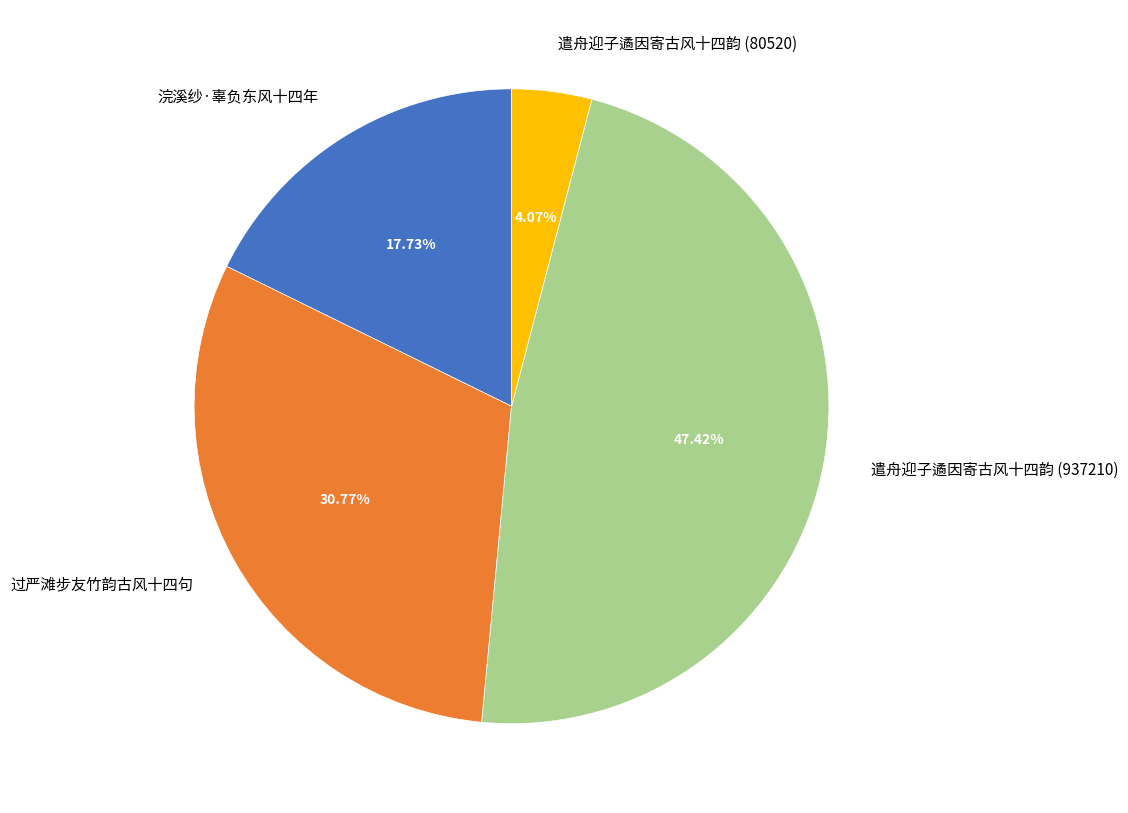

To the nearest percent, what is the combined percentage of 遣舟迎子遹因寄古风十四韵 (80520) and 遣舟迎子遹因寄古风十四韵 (937210)?

51%